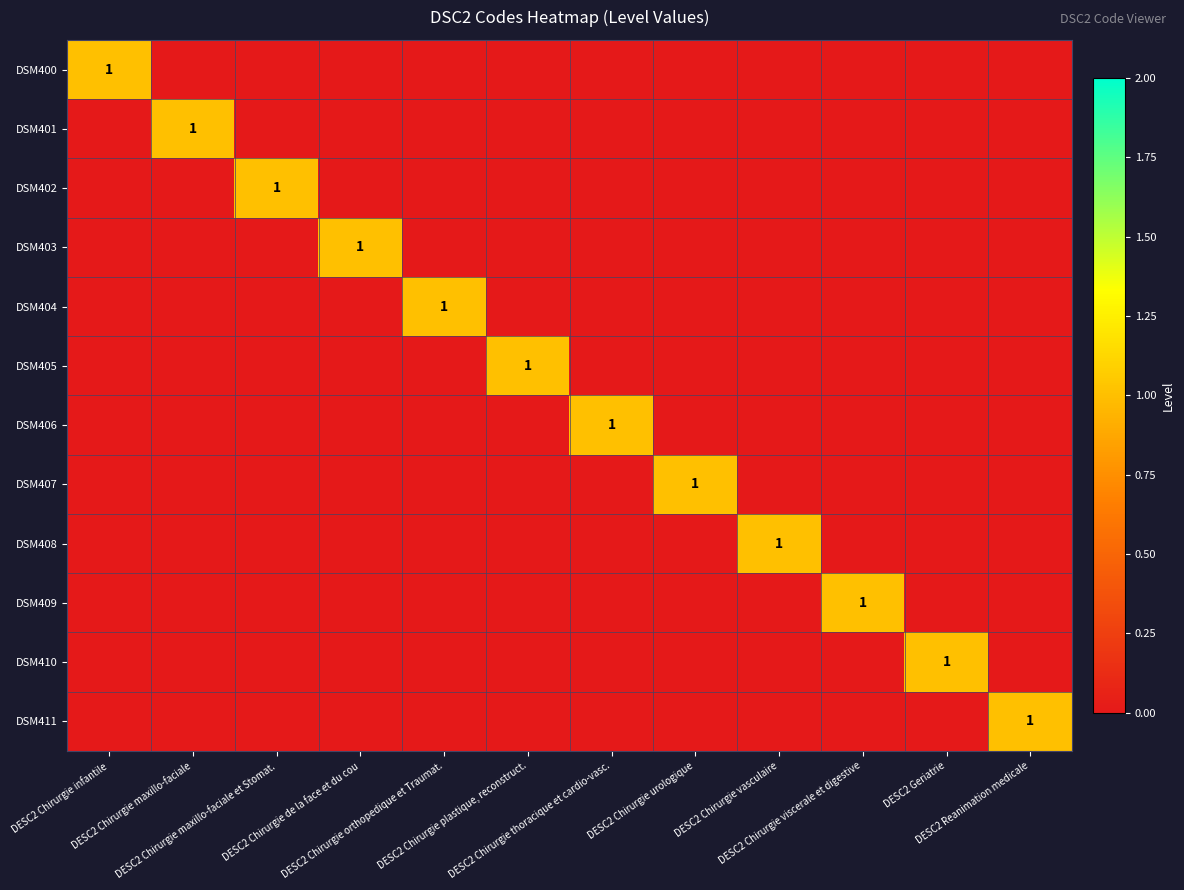

What is the difference between the maximum and minimum values in the DSM403 series?

1